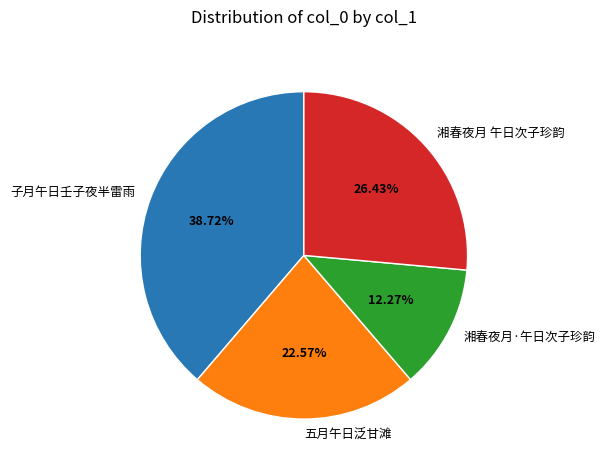

Is 湘春夜月 午日次子珍韵 the majority of the pie?

No